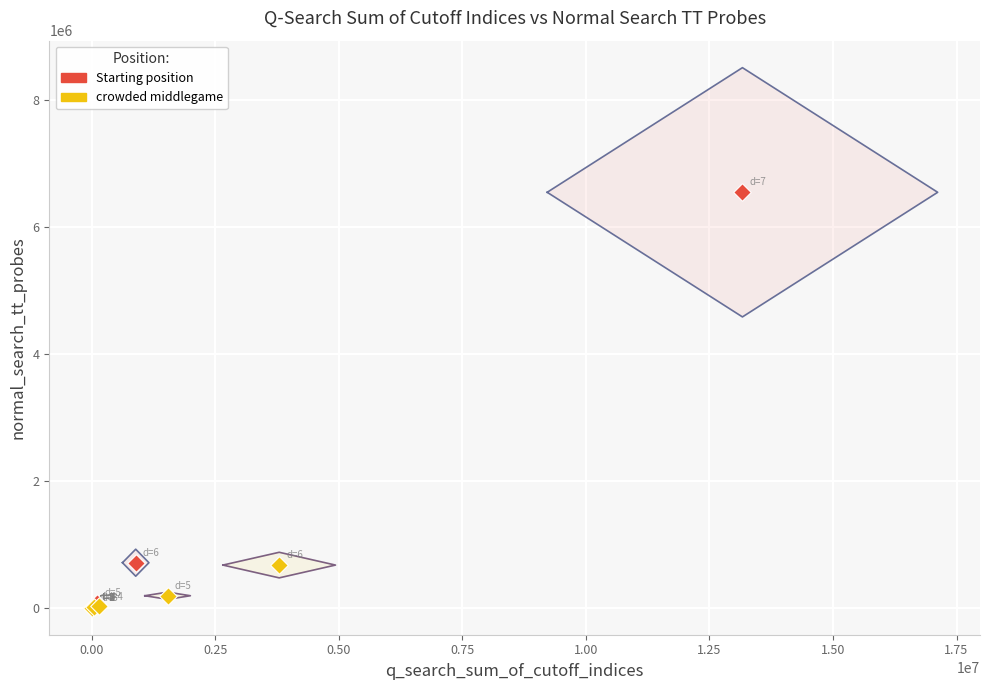

Which series has the widest spread of Y values?

Starting position